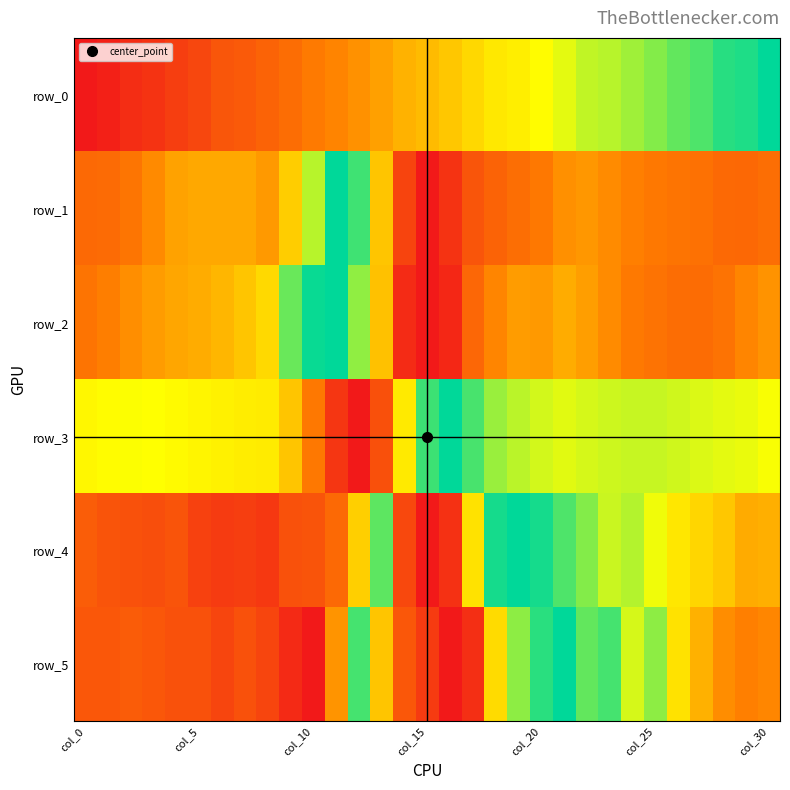

How many positive values does the row_3 series have?

30